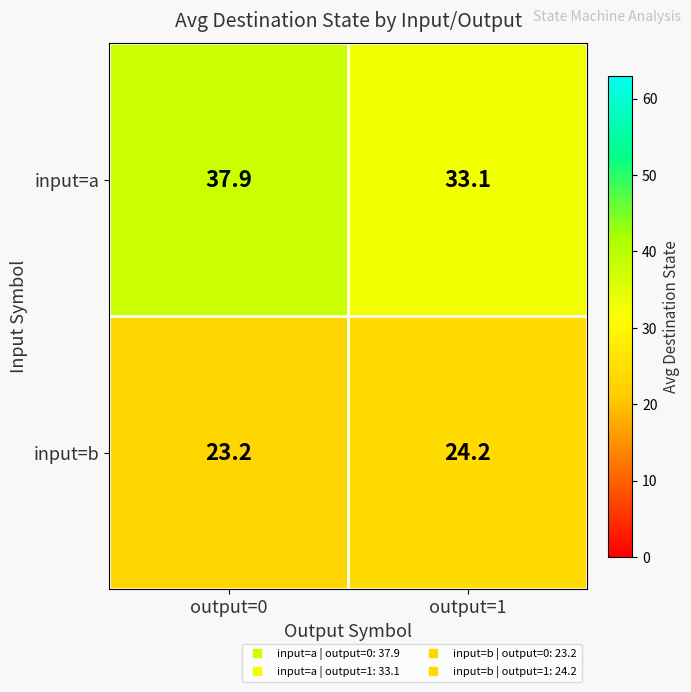

What is the difference between the input=a values at output=1 and output=0?

4.8